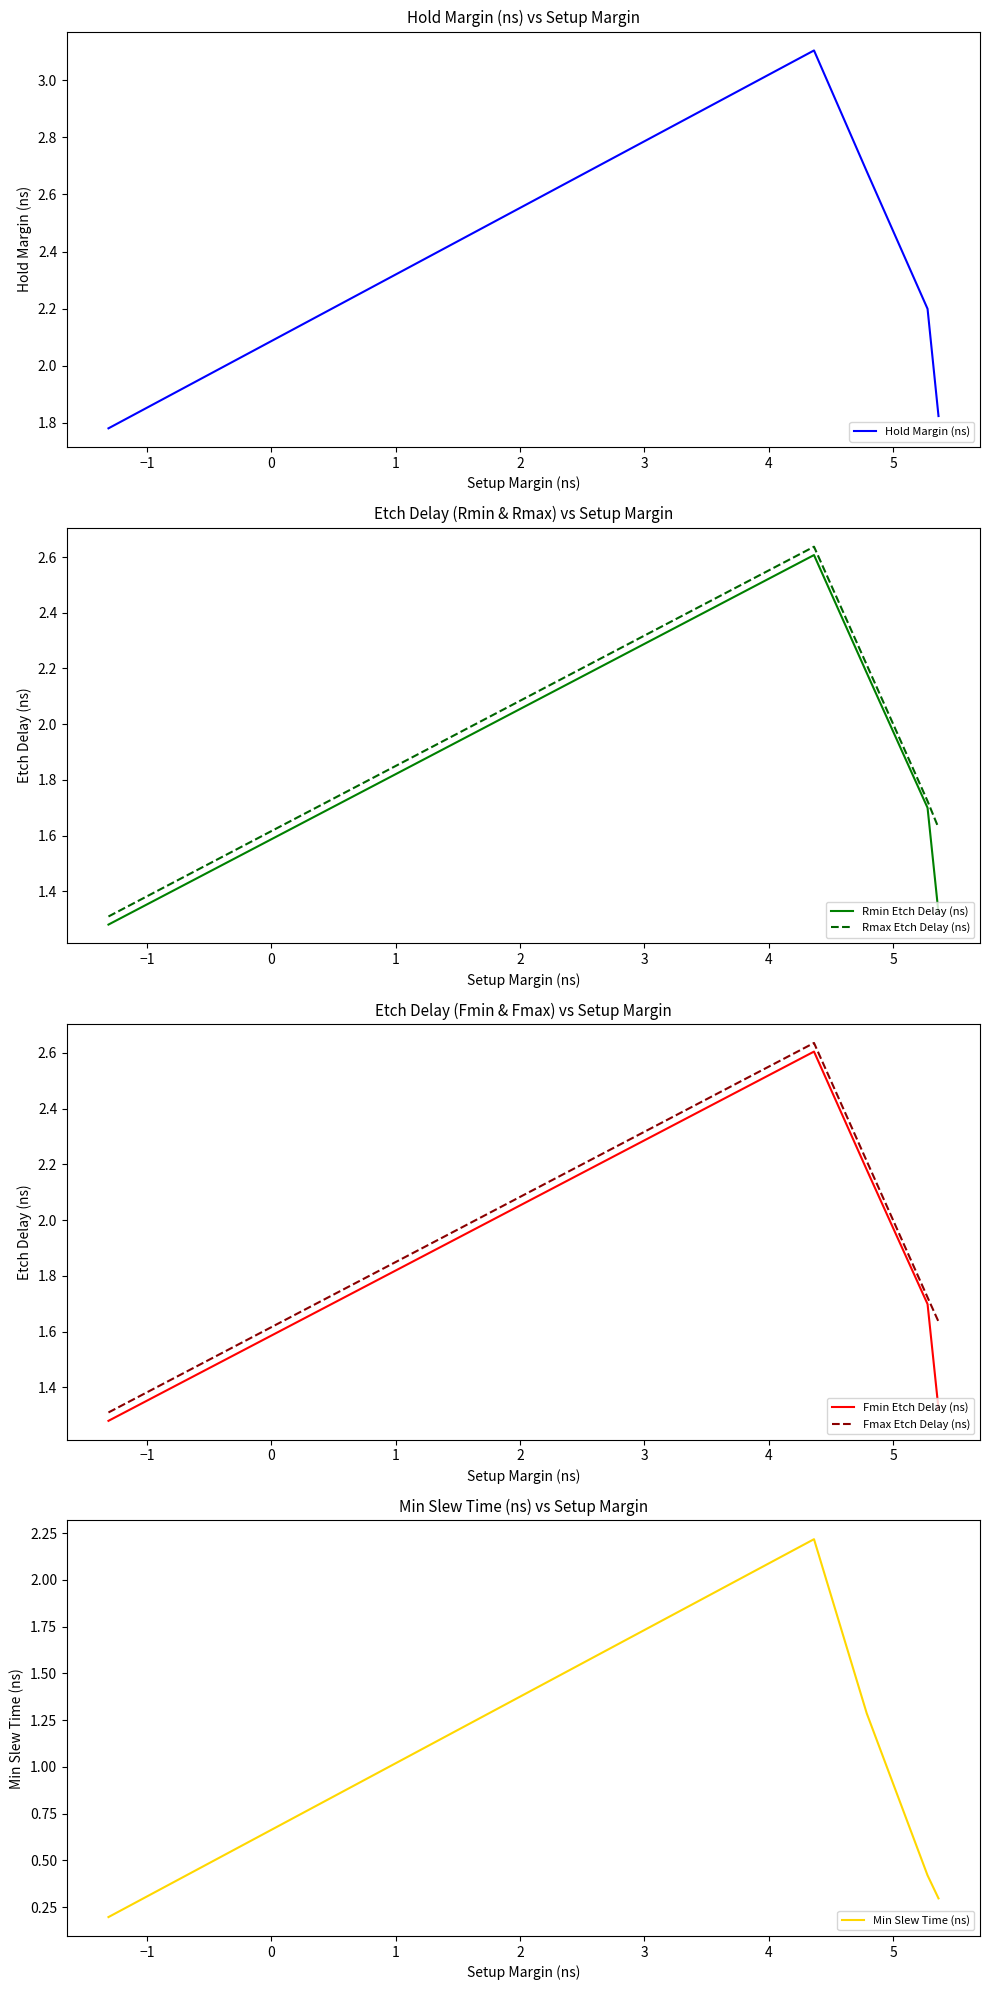

Rank the series by their maximum value, from lowest to highest.

Min Slew Time (ns), Fmin Etch Delay (ns), Rmin Etch Delay (ns), Fmax Etch Delay (ns), Rmax Etch Delay (ns), Hold Margin (ns)